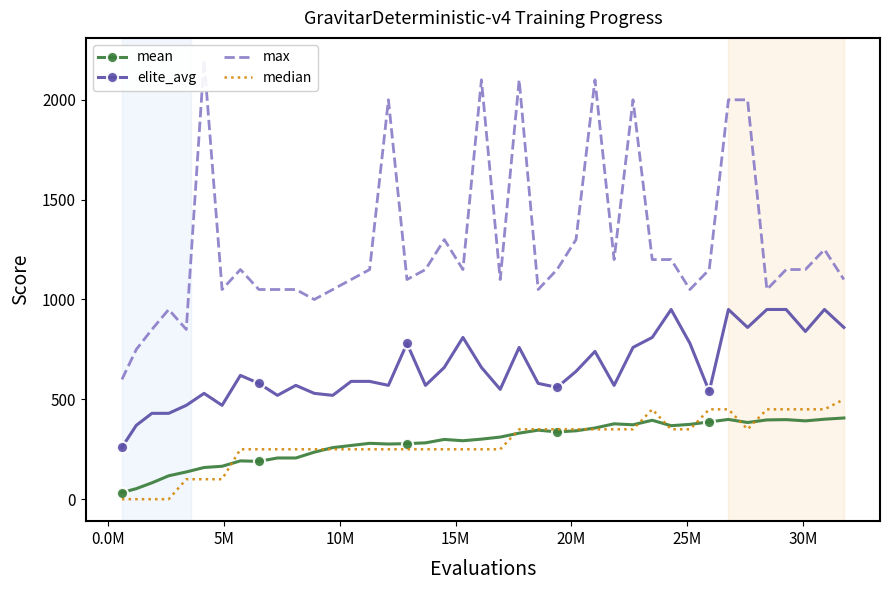

True or false: mean and elite_avg cross at least once.

False